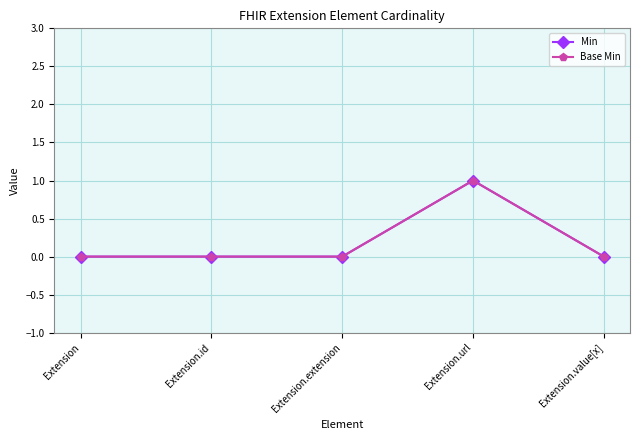

The value of Base Min at Extension.url is 1. True or false?

True